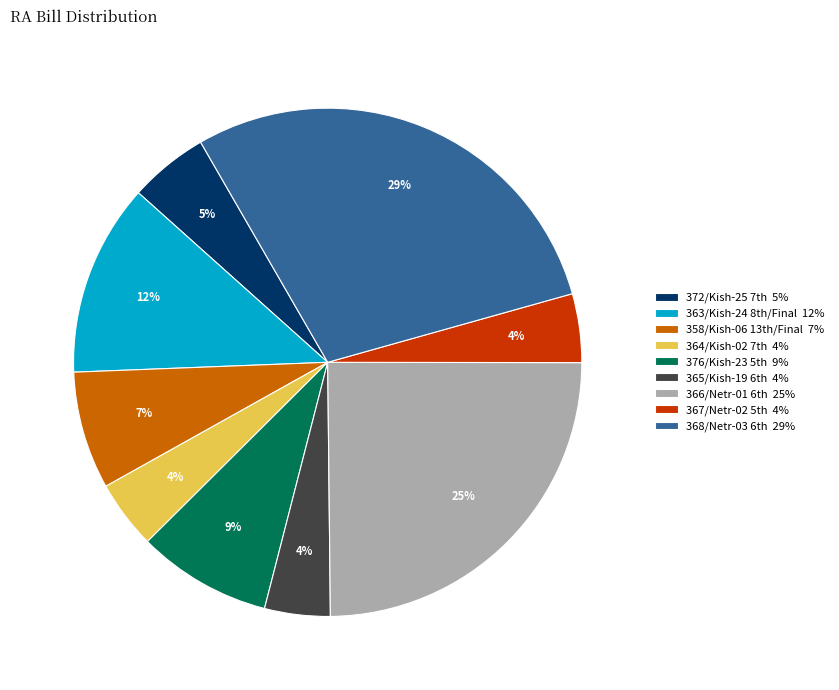

How many slices are in this pie chart?

9